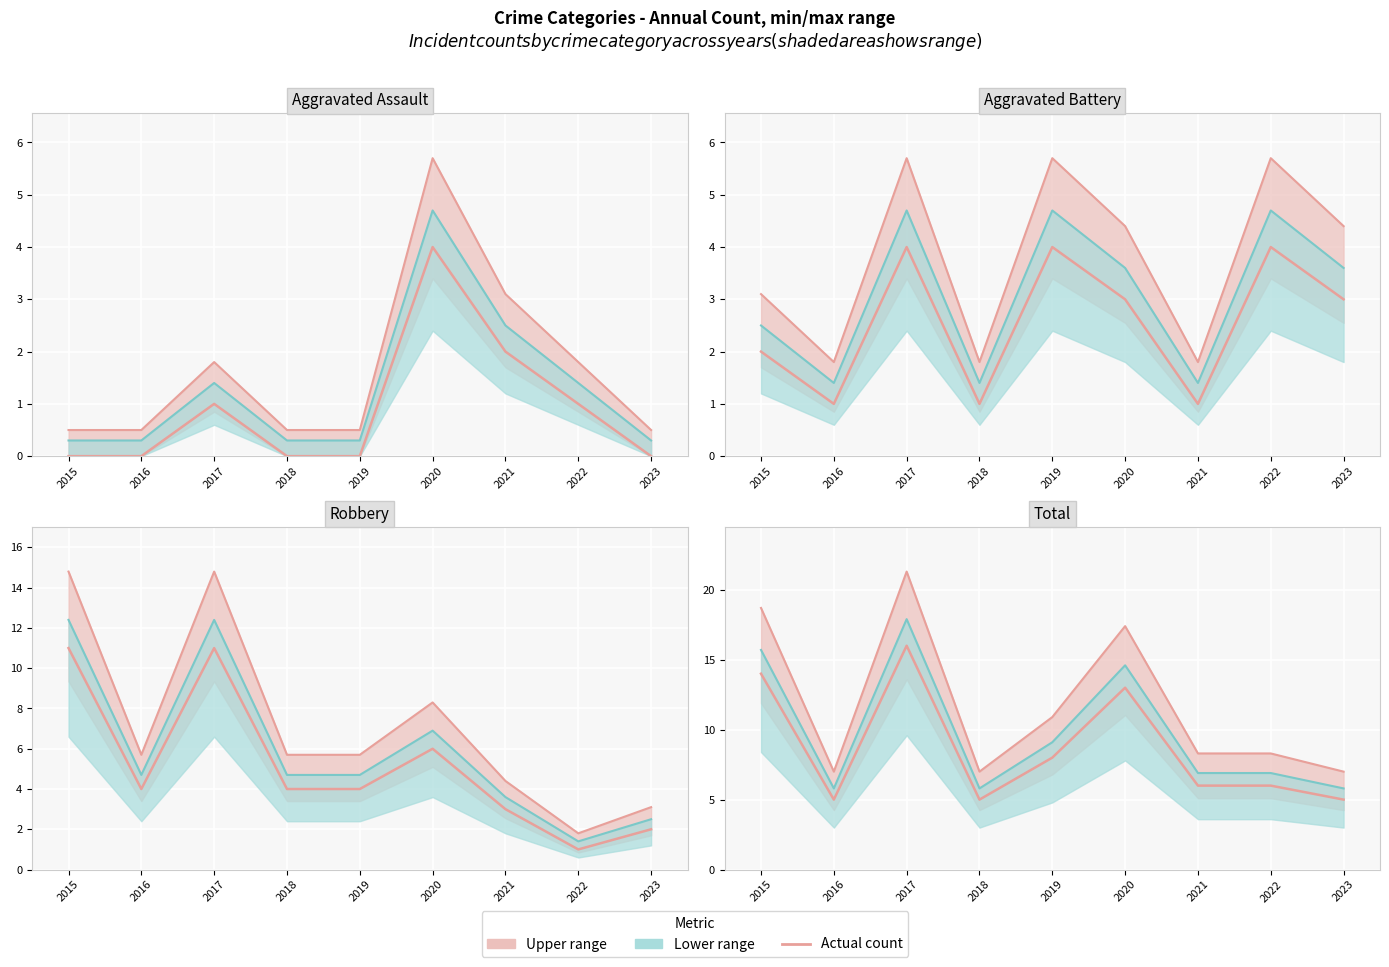

Which has a higher value, 2018 or 2019?

2018